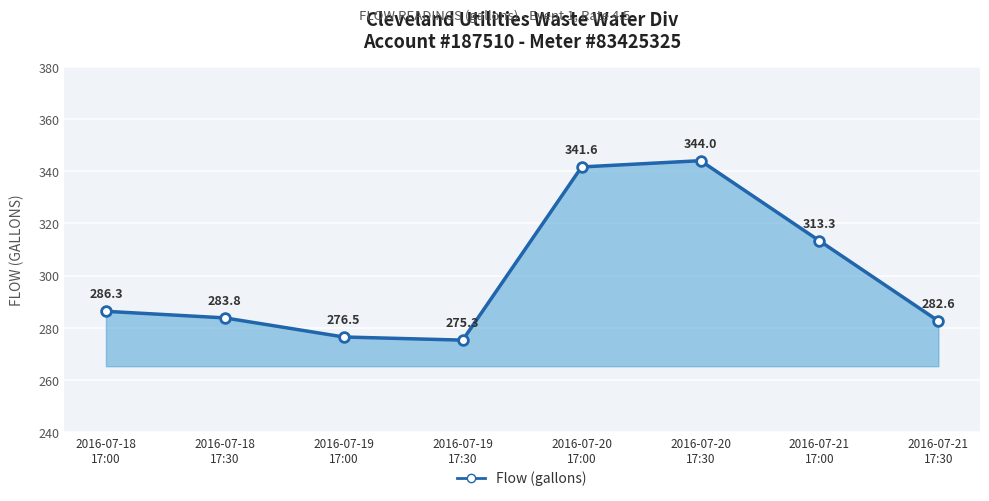

Which category has the lowest value across all series?

2016-07-19
17:30